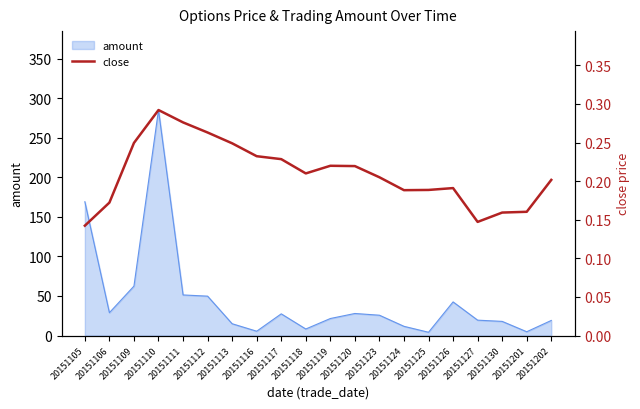

At which label is the value closest to 0?

20151105